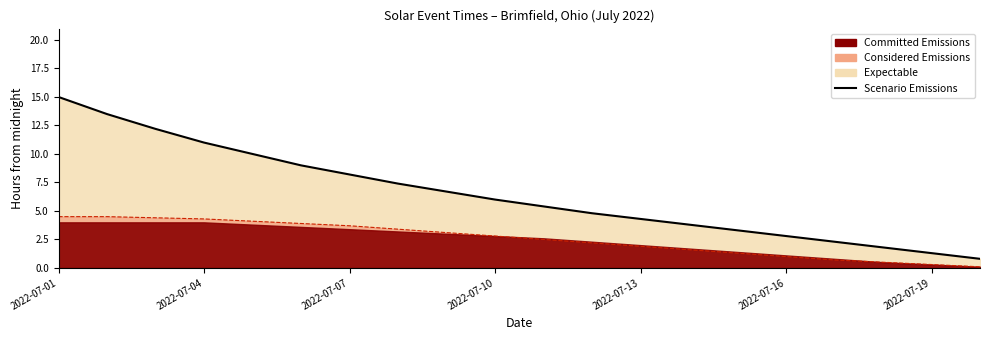

The value at 2022-07-16 is 15.0. True or false?

False